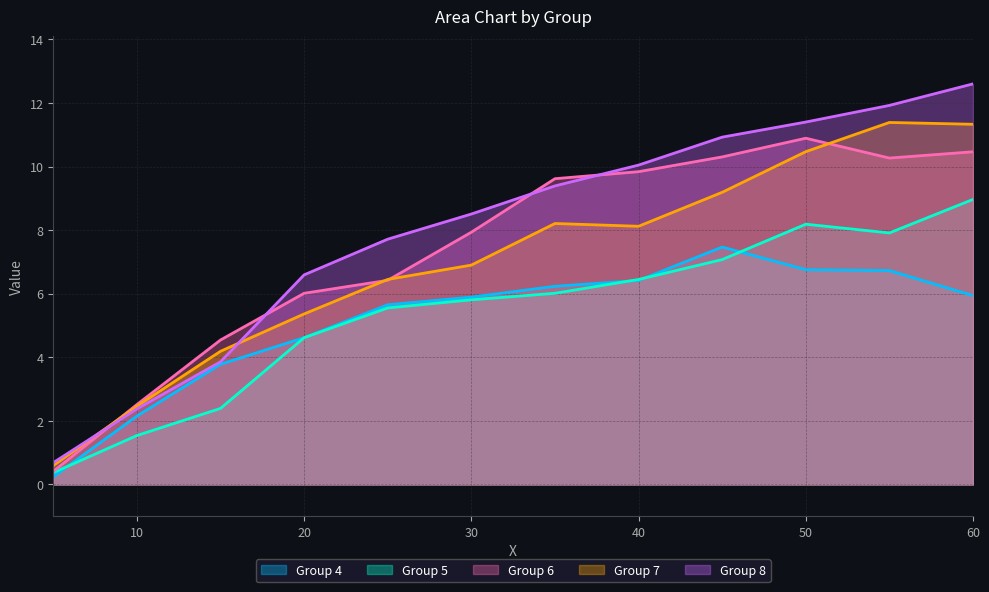

Which series changed the most between 5.0 and 55.0?

Group 8